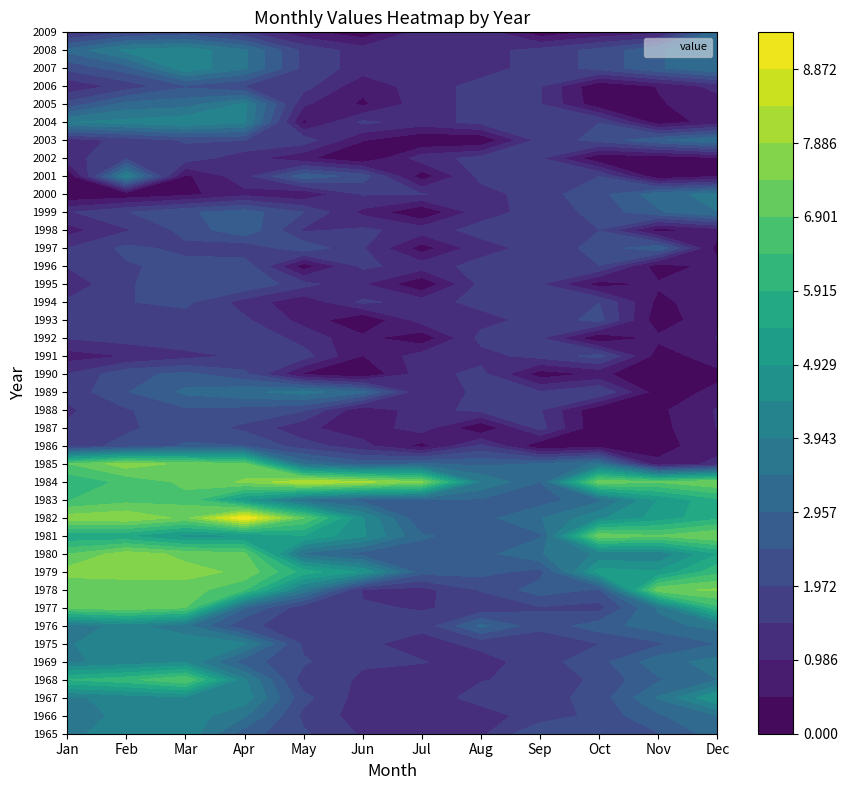

What is the sum of the 1996 values at Jul and Mar?

3.4